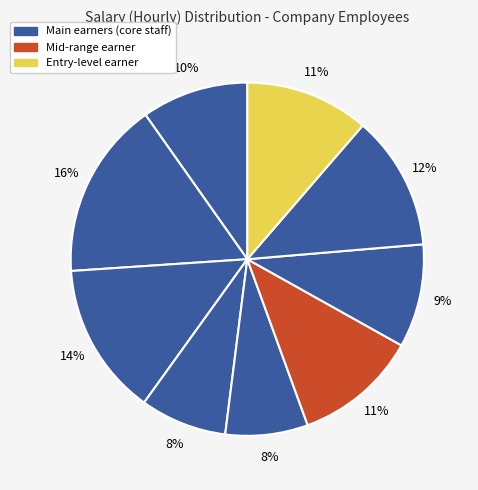

How many segments does this pie chart have?

9